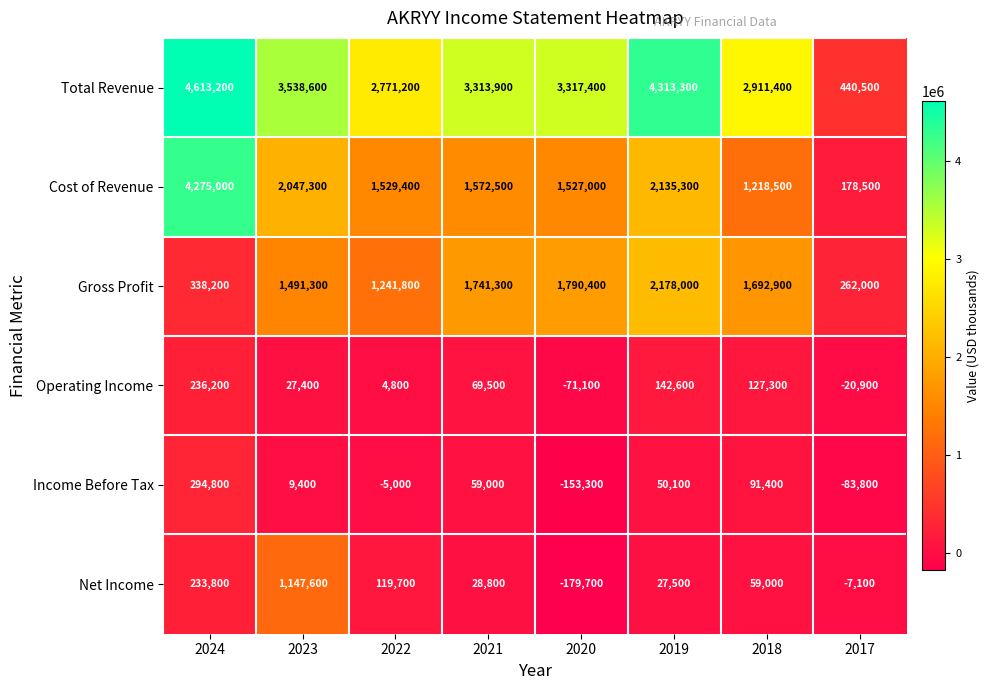

What is the total value across all series at 2022?

5661900